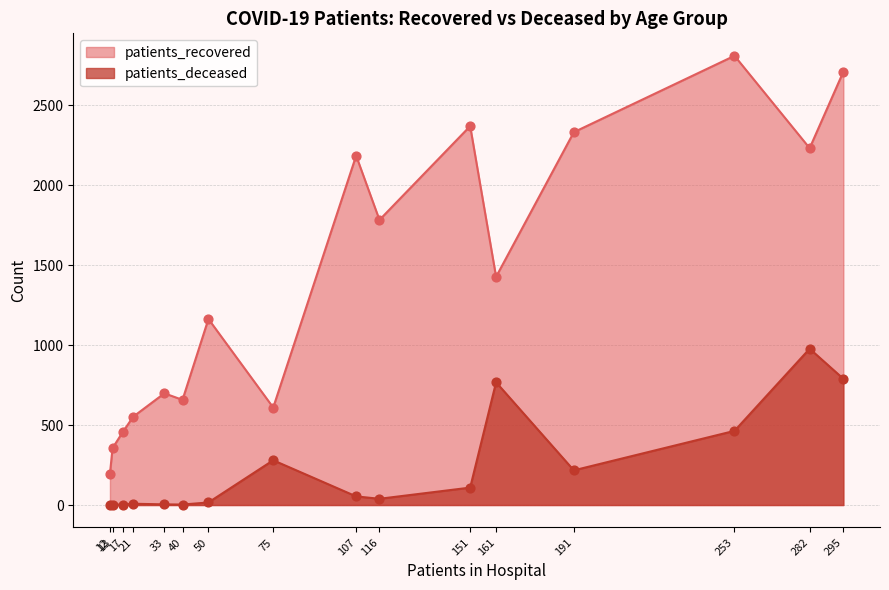

Which series contains the highest Y value?

patients_recovered